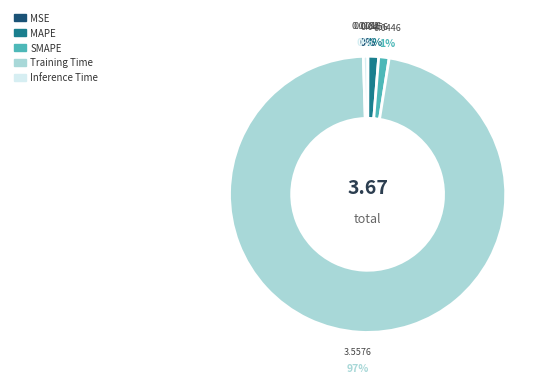

To the nearest percent, what percentage of the pie is SMAPE?

1%